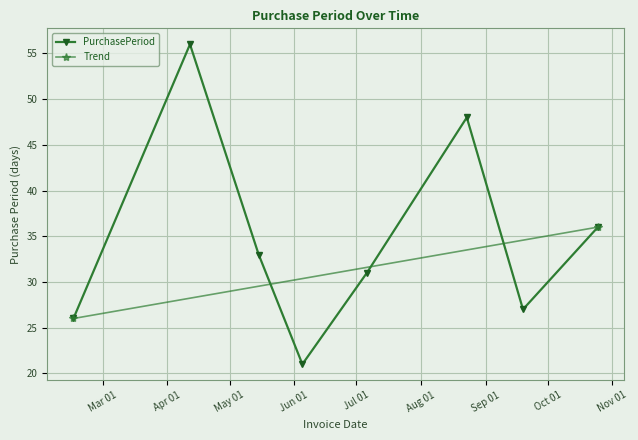

The chart shows a value of 81 at 2017-08-23. True or false?

False